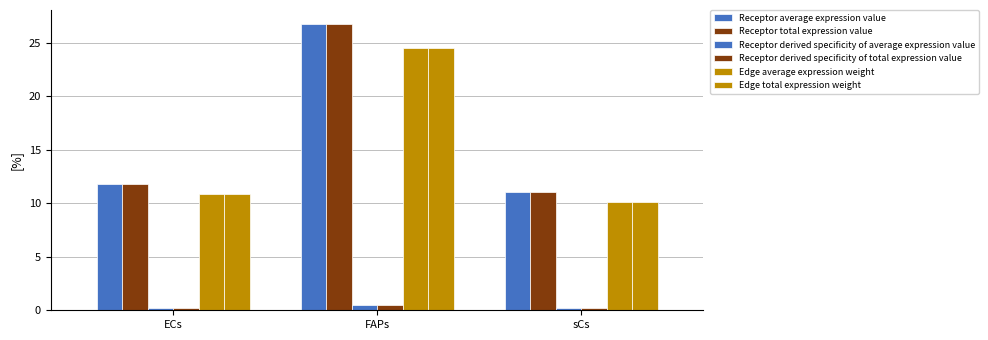

What is the greatest value displayed?

26.7